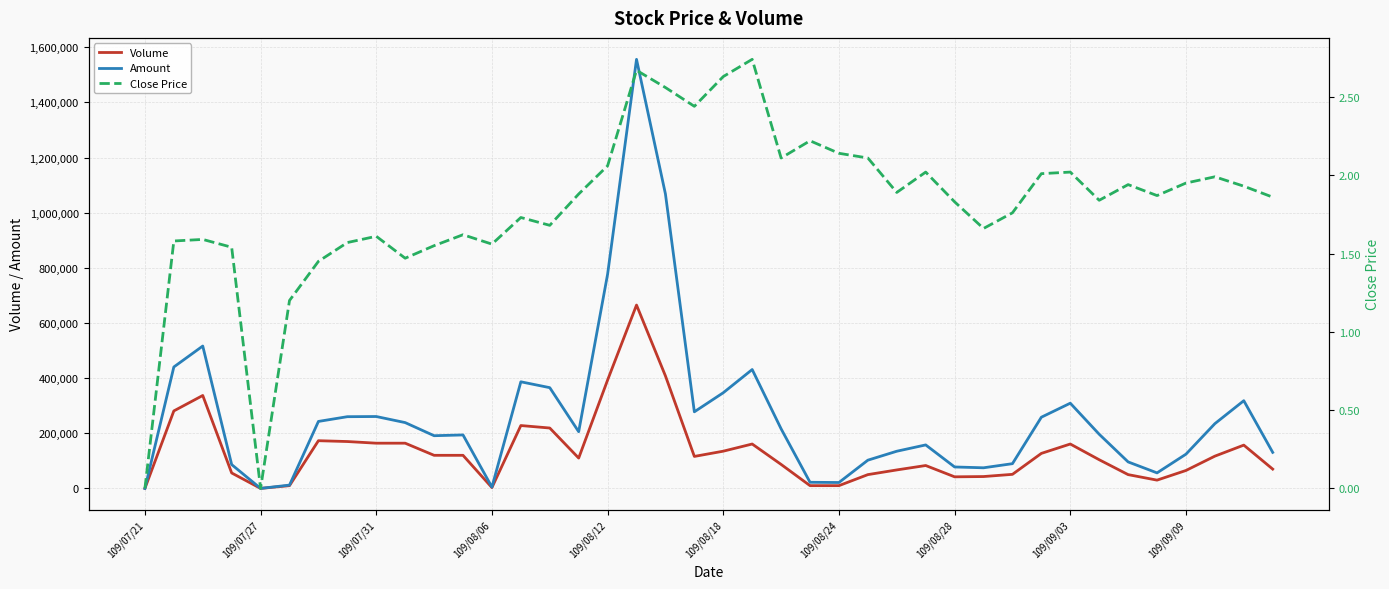

The value of Amount at 109/08/28 is 133985. True or false?

False